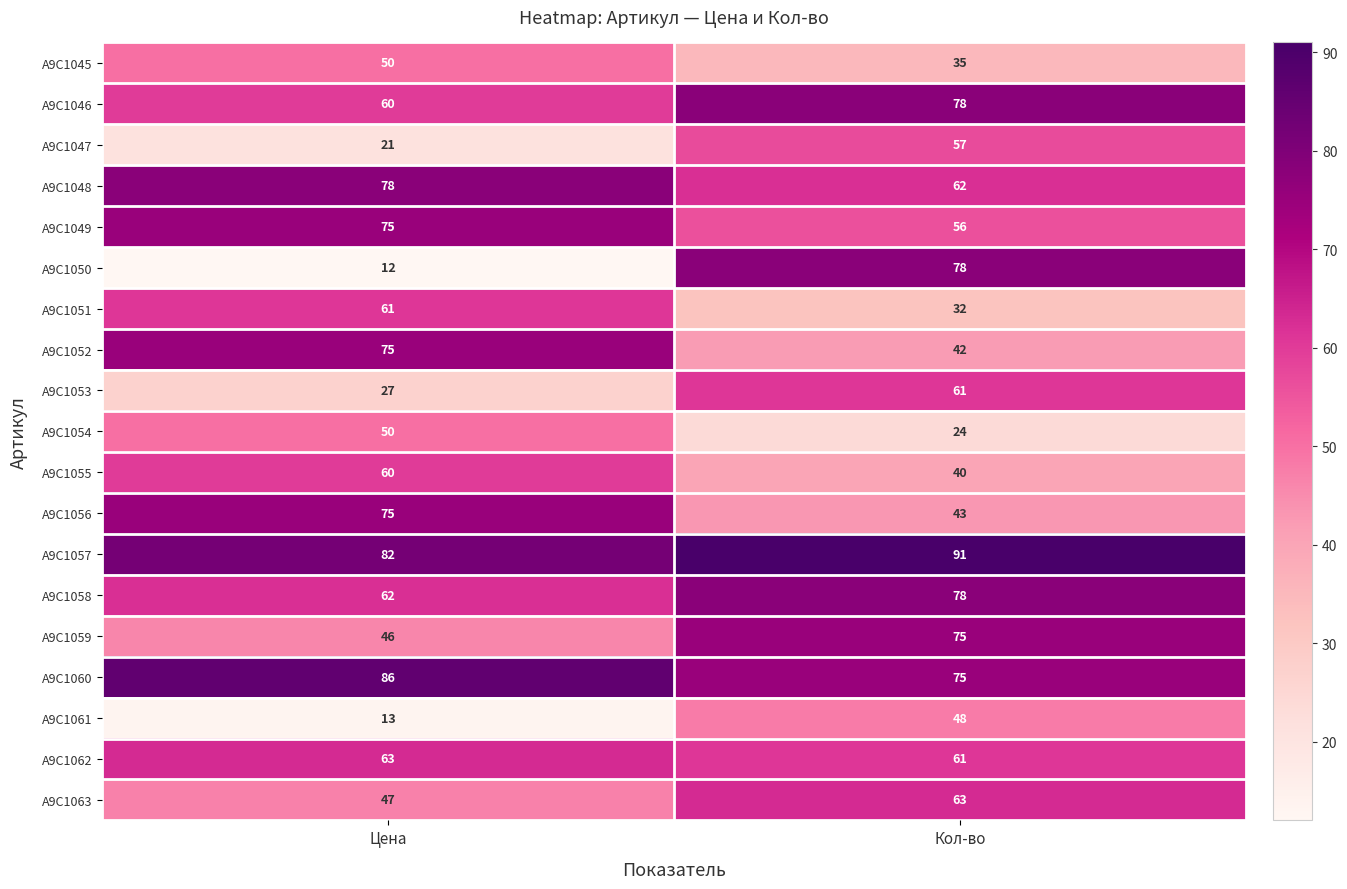

How many categories are shown in the chart?

2